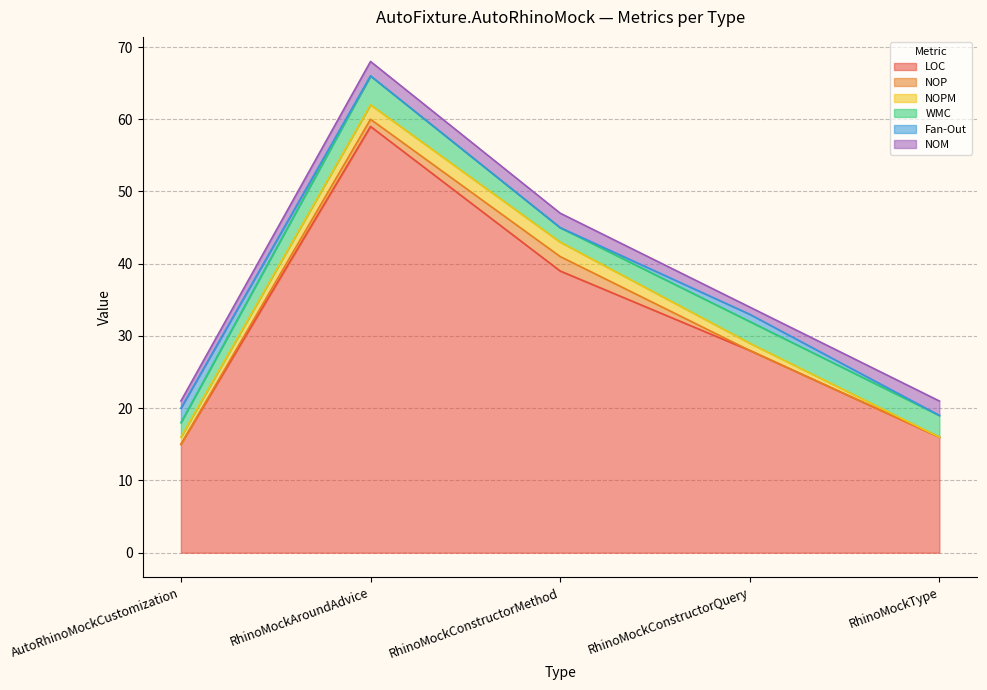

Which series has the largest total across all categories?

LOC